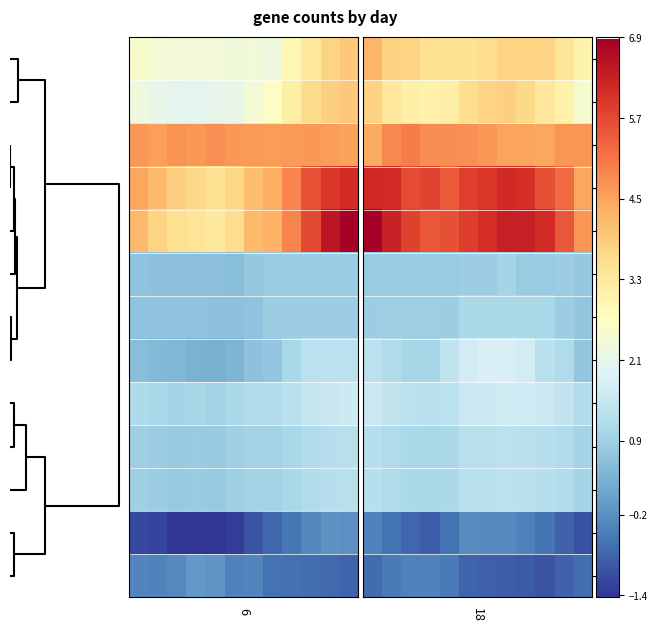

Which series has the widest spread of values?

17